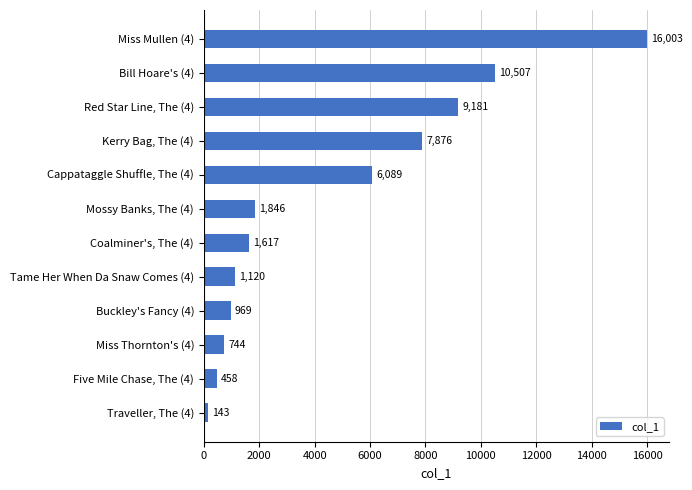

Where is the data nearest to the value 8073?

Kerry Bag, The (4)